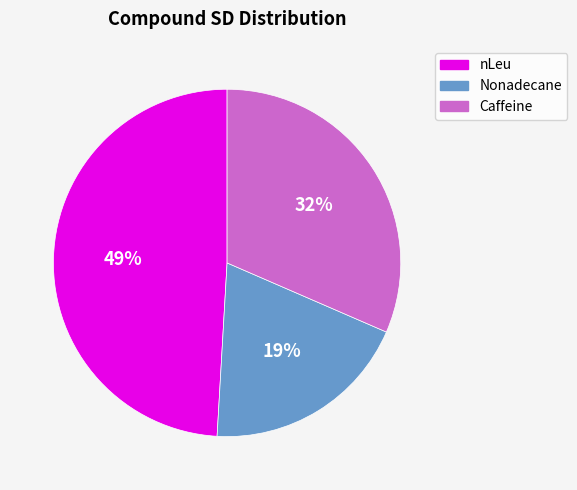

To the nearest percent, what is the combined percentage of nLeu and Nonadecane?

68%